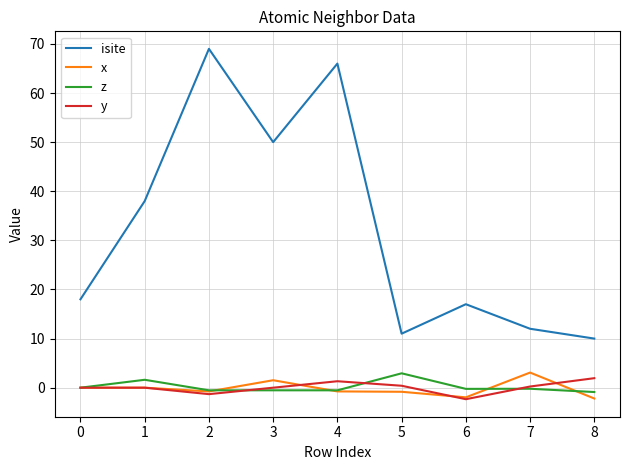

How many distinct data groups are displayed?

4